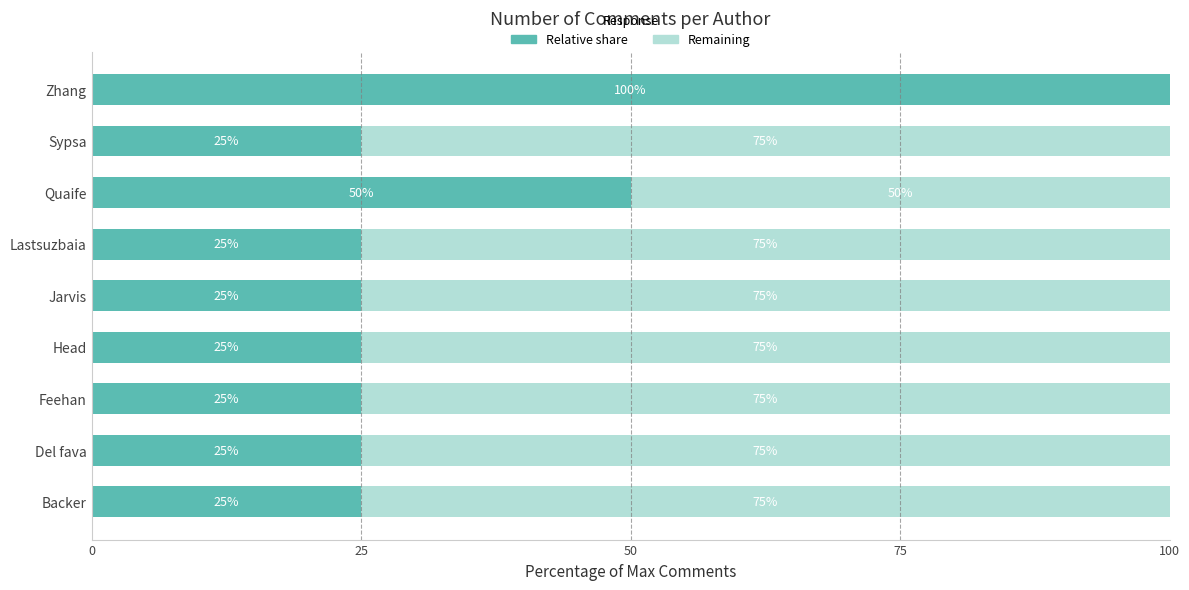

What is the total value across all series at Sypsa?

100